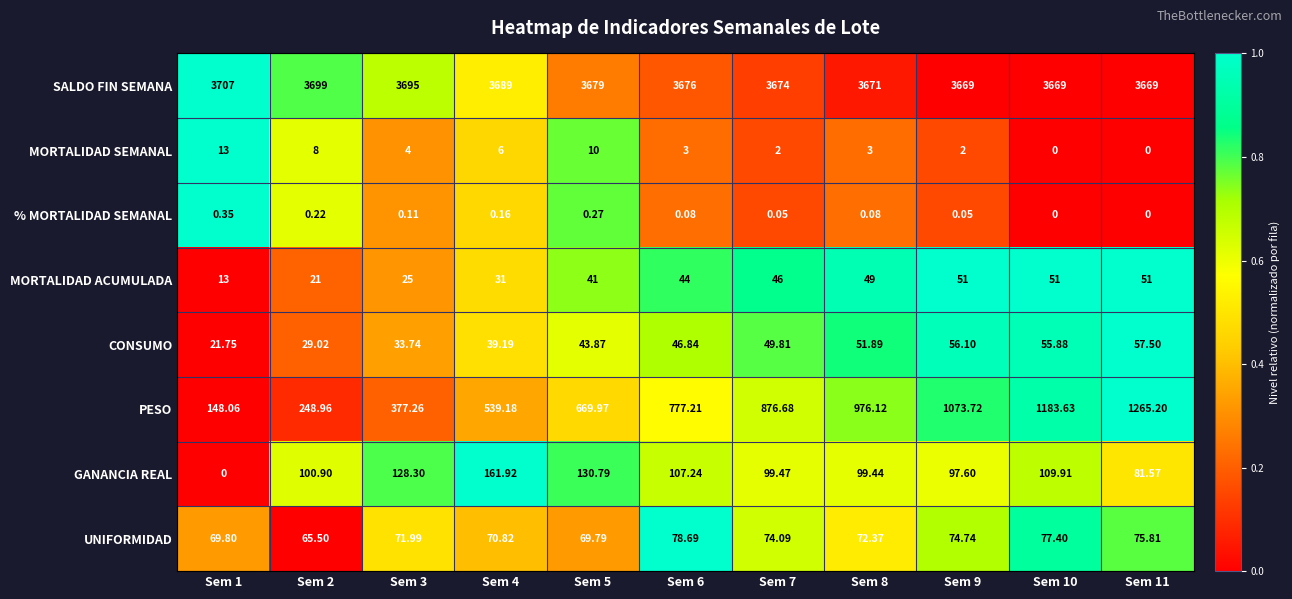

Which series changed the most between Sem 5 and Sem 11?

PESO